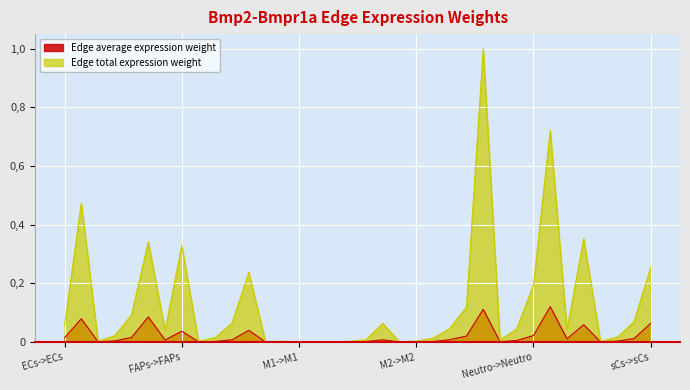

Reading left to right, transcribe all the data shown in this chart.

Edge average expression weight: ECs->ECs=0.0	ECs->FAPs=0.1	ECs->M1=0.0	ECs->M2=0.0	ECs->Neutro=0.0	ECs->sCs=0.1	FAPs->ECs=0.0	FAPs->FAPs=0.0	FAPs->M1=0.0	FAPs->M2=0.0	FAPs->Neutro=0.0	FAPs->sCs=0.0	M1->ECs=0.0	M1->FAPs=0.0	M1->M1=0.0	M1->M2=0.0	M1->Neutro=0.0	M1->sCs=0.0	M2->ECs=0.0	M2->FAPs=0.0	M2->M1=0.0	M2->M2=0.0	M2->Neutro=0.0	M2->sCs=0.0	Neutro->ECs=0.0	Neutro->FAPs=0.1	Neutro->M1=0.0	Neutro->M2=0.0	Neutro->Neutro=0.0	Neutro->sCs=0.1	sCs->ECs=0.0	sCs->FAPs=0.1	sCs->M1=0.0	sCs->M2=0.0	sCs->Neutro=0.0	sCs->sCs=0.1
Edge total expression weight: ECs->ECs=0.1	ECs->FAPs=0.5	ECs->M1=0.0	ECs->M2=0.0	ECs->Neutro=0.1	ECs->sCs=0.3	FAPs->ECs=0.0	FAPs->FAPs=0.3	FAPs->M1=0.0	FAPs->M2=0.0	FAPs->Neutro=0.1	FAPs->sCs=0.2	M1->ECs=0.0	M1->FAPs=0.0	M1->M1=0.0	M1->M2=0.0	M1->Neutro=0.0	M1->sCs=0.0	M2->ECs=0.0	M2->FAPs=0.1	M2->M1=0.0	M2->M2=0.0	M2->Neutro=0.0	M2->sCs=0.0	Neutro->ECs=0.1	Neutro->FAPs=1.0	Neutro->M1=0.0	Neutro->M2=0.0	Neutro->Neutro=0.2	Neutro->sCs=0.7	sCs->ECs=0.0	sCs->FAPs=0.4	sCs->M1=0.0	sCs->M2=0.0	sCs->Neutro=0.1	sCs->sCs=0.3